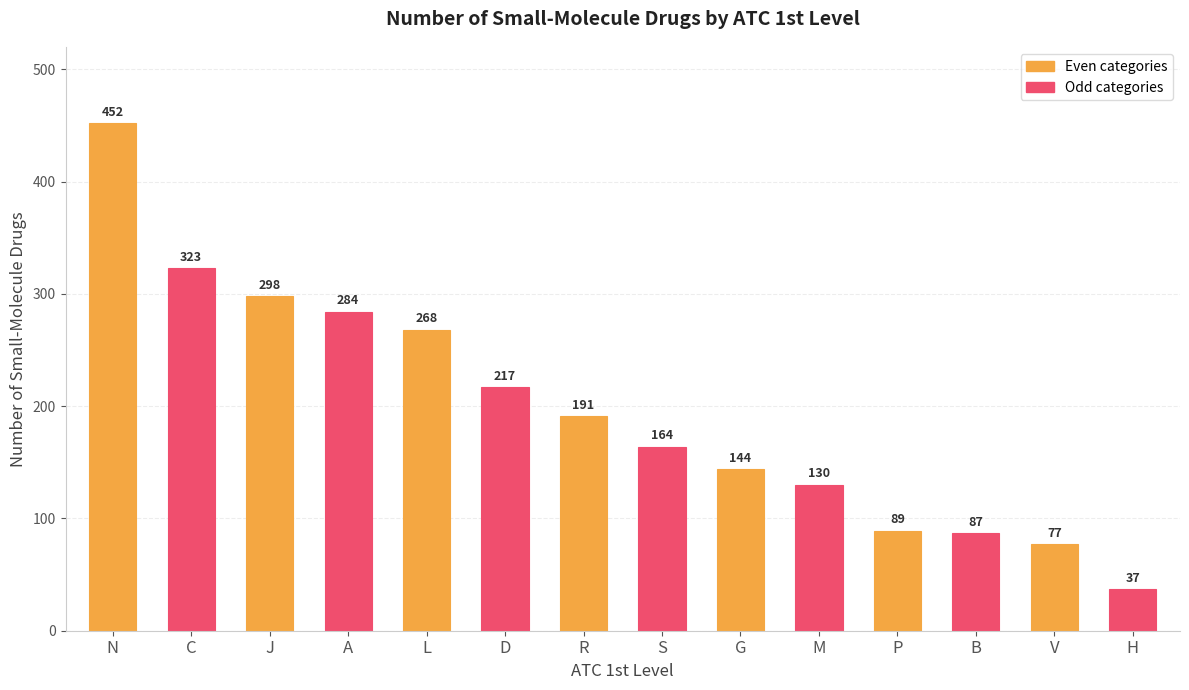

At which label does the data first exceed 191?

N